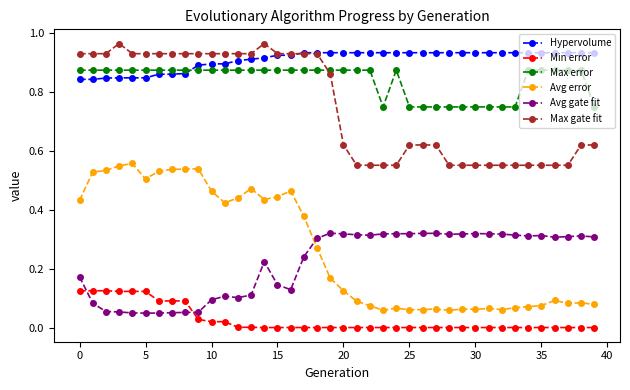

True or false: Avg error has more than 0 interior local peaks.

True